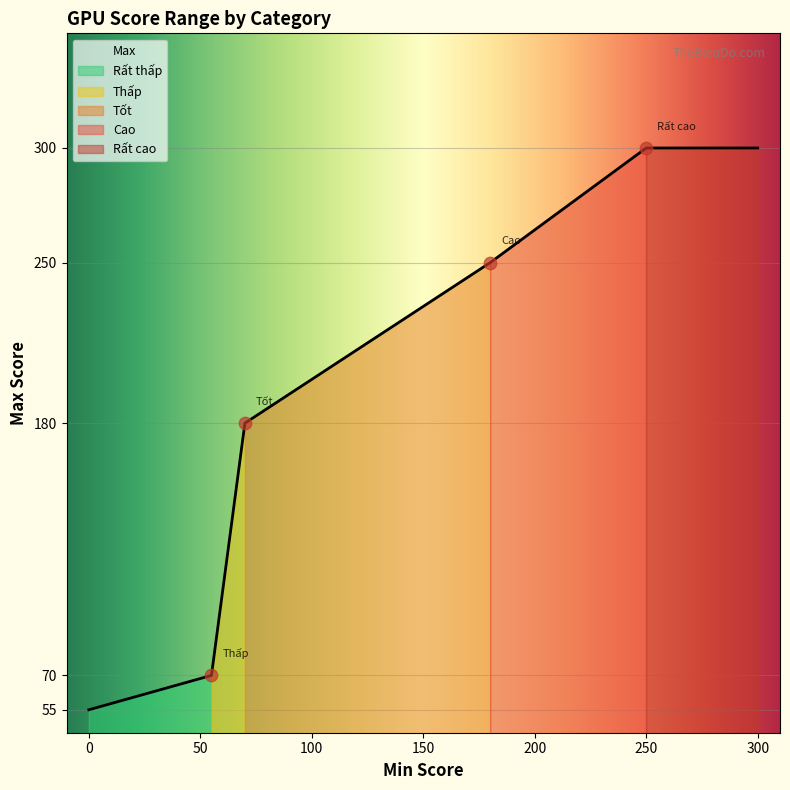

What is the change in value from Rất thấp to Cao?

+195